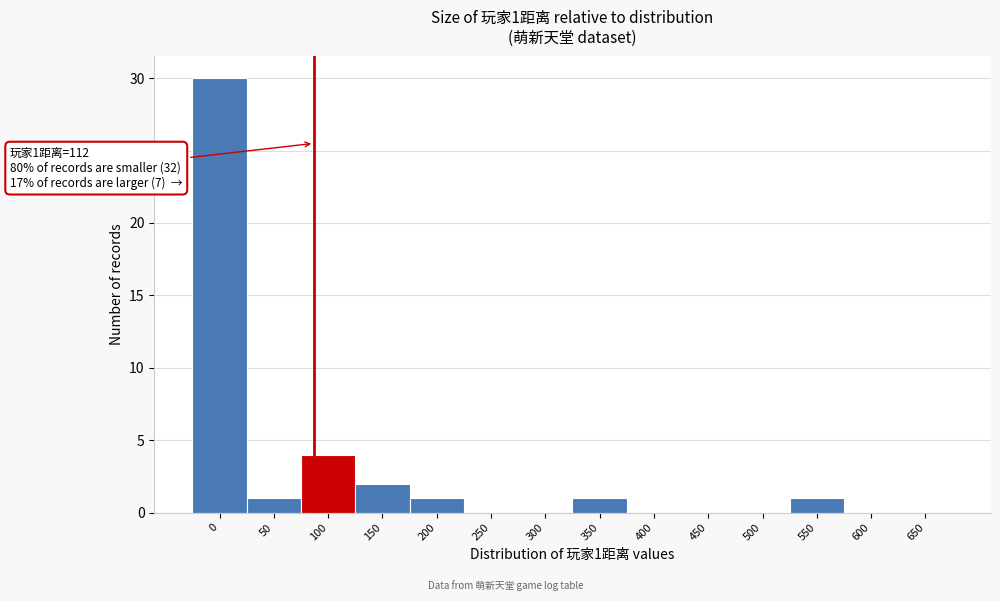

Reading left to right, list all the values displayed in this chart.

0=30	50=1	100=4	150=2	200=1	250=0	300=0	350=1	400=0	450=0	500=0	550=1	600=0	650=0